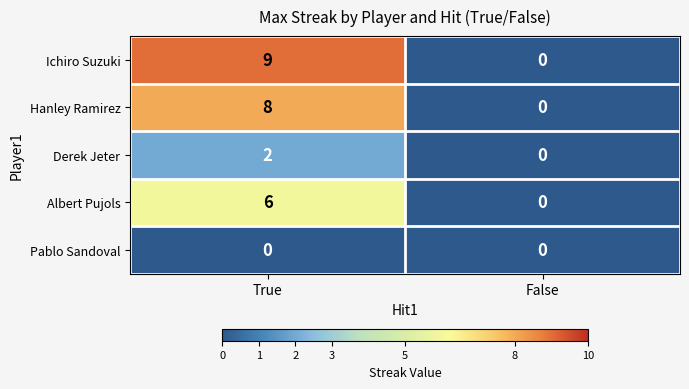

Which series changed the most between True and False?

Ichiro Suzuki